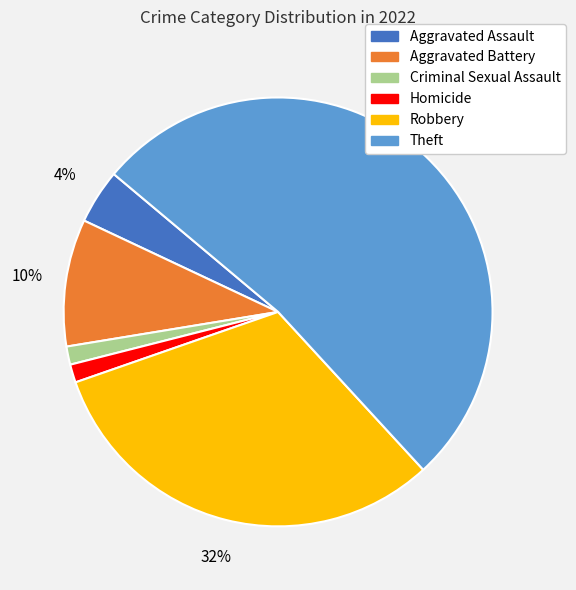

Which has a higher value, Theft or Homicide?

Theft